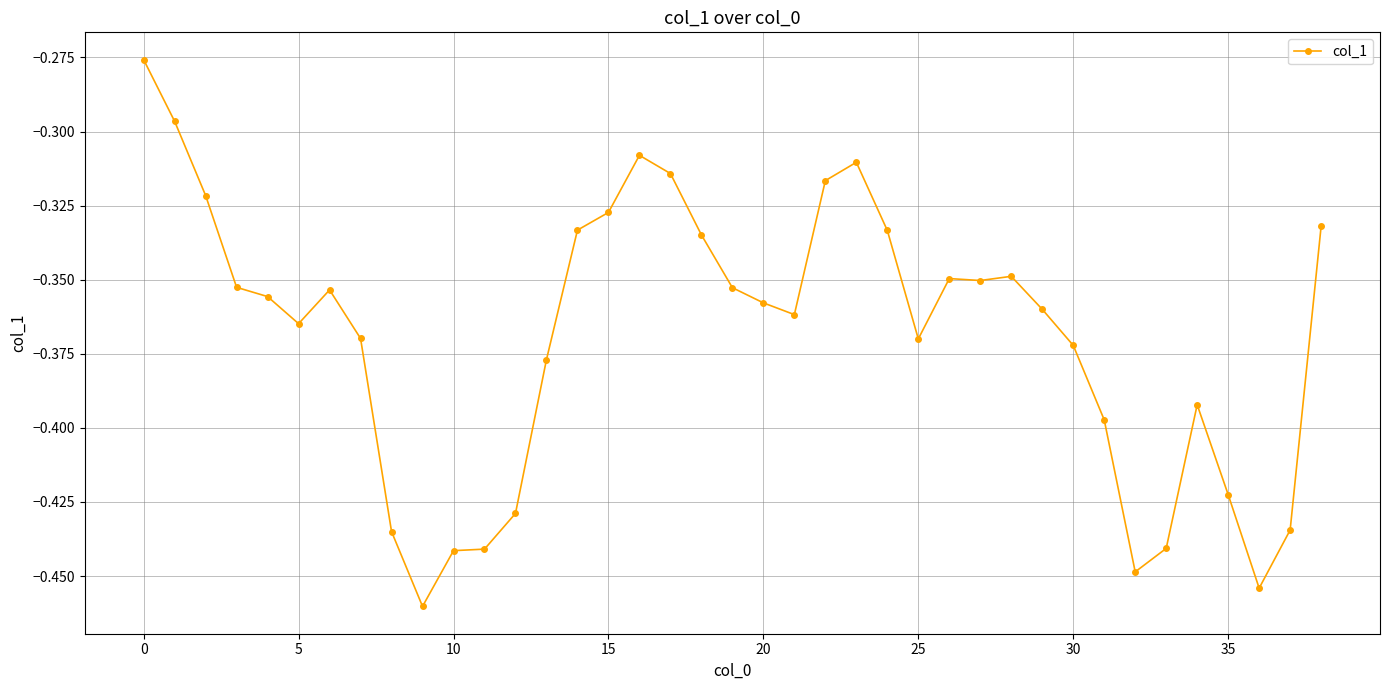

What is the sum of all values?

-14.4